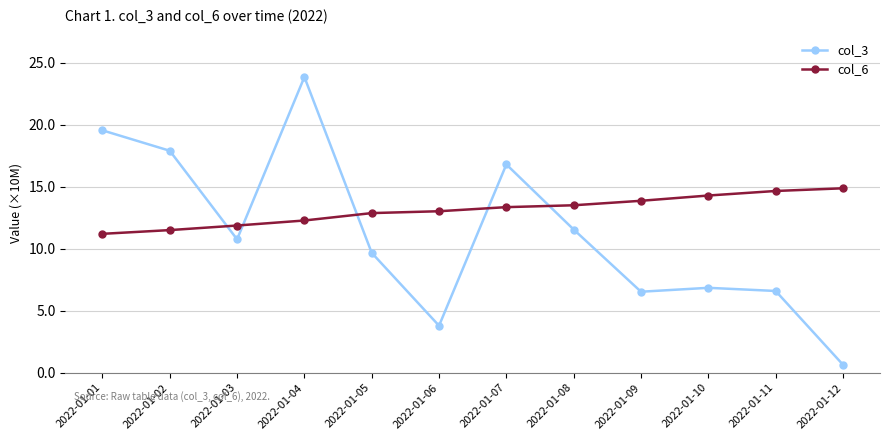

Which series has the largest range (max minus min)?

col_3